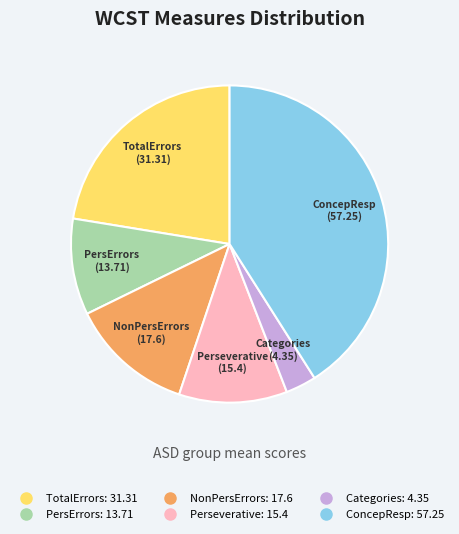

Does any single category account for the majority?

No